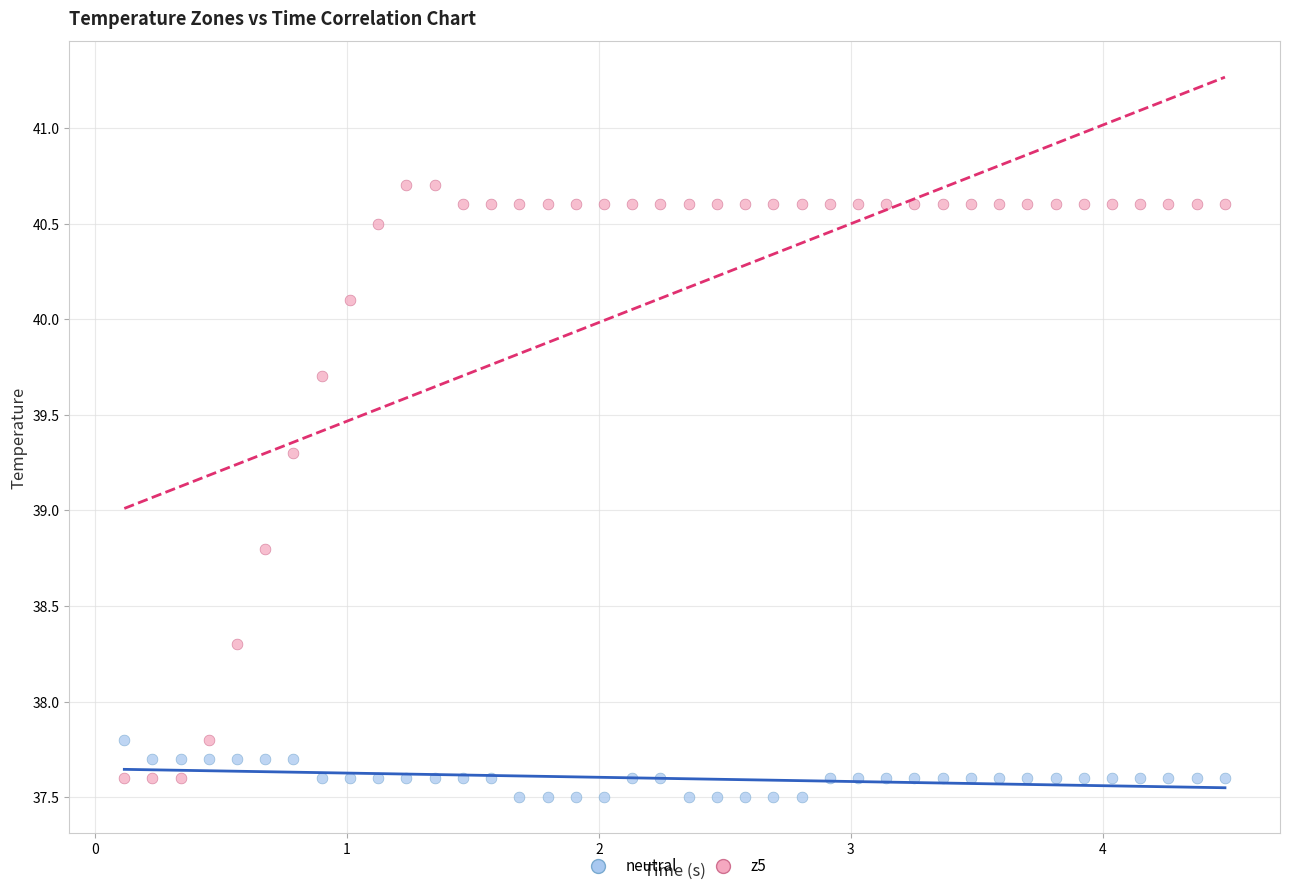

Across all series, what Y value is closest to 39?

38.8